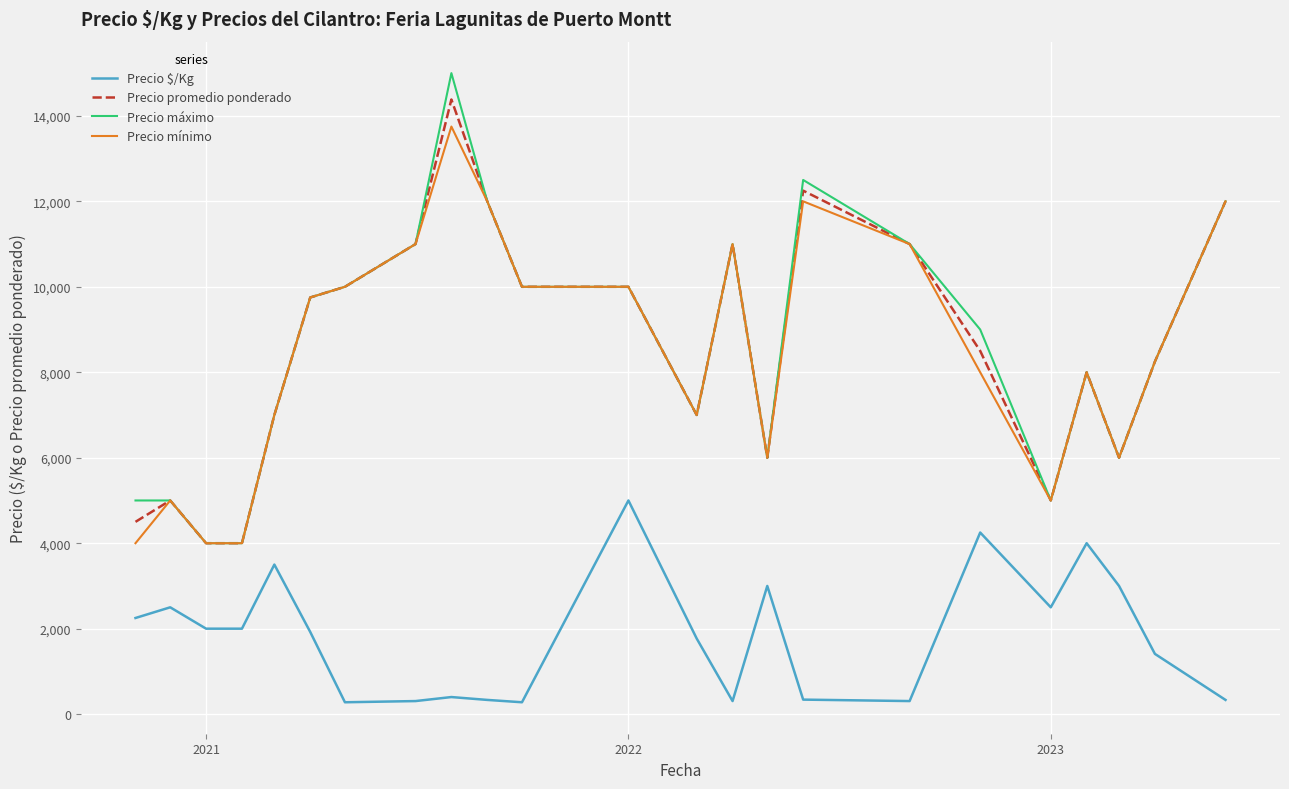

What is the sum of all Precio promedio ponderado values?

196633